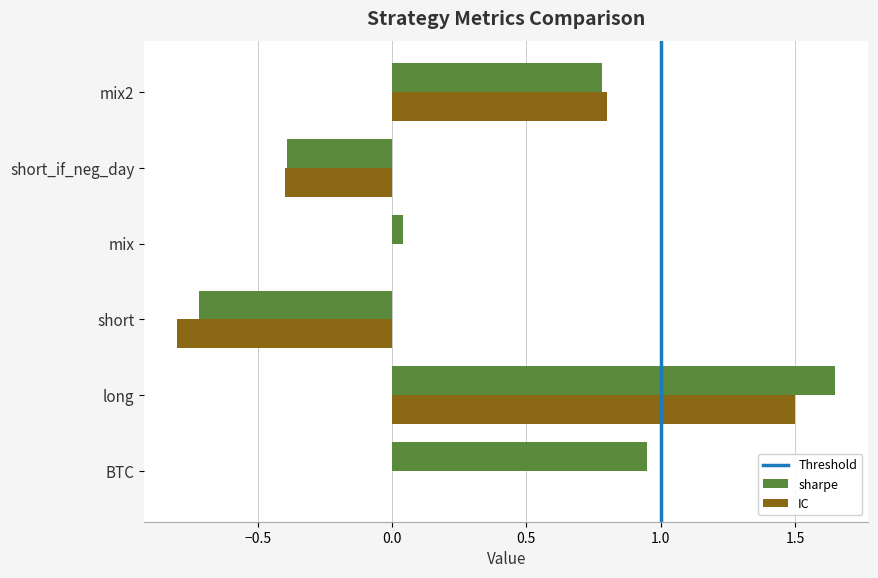

Which series has the largest total across all categories?

sharpe